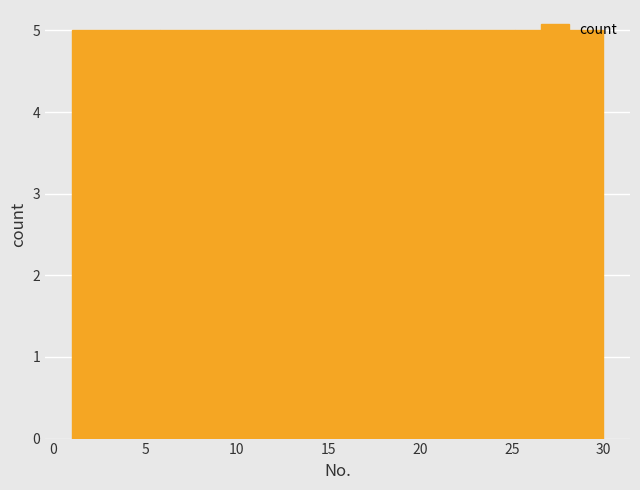

Reading left to right, list every bar in this chart as the range it spans on the x-axis followed by its height. Neither the bar edges nor the heights are printed on the chart, so give them approximately, as read against the axes.

1.0 to 6.0: 5
6.0 to 10.5: 5
10.5 to 15.5: 5
15.5 to 20.5: 5
20.5 to 25.0: 5
25.0 to 30.0: 5